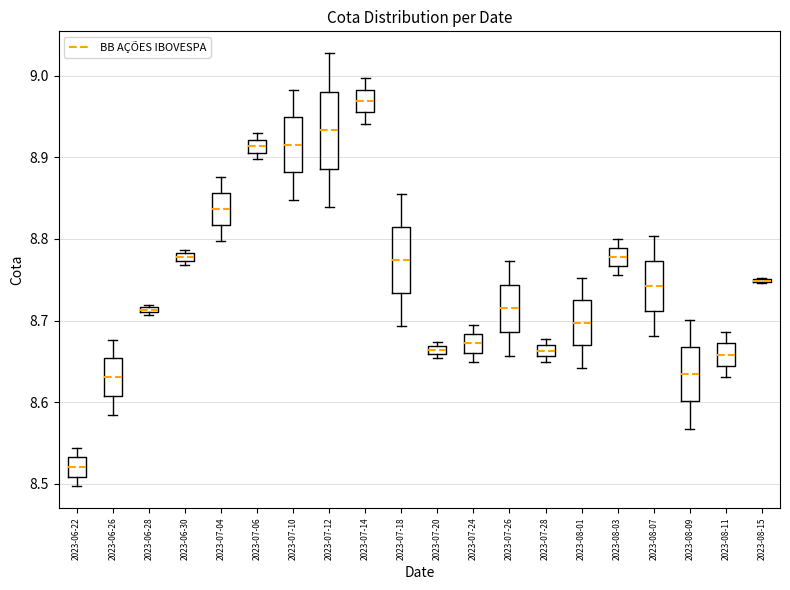

Where does the upper whisker of the box for 2023-07-10 end on the y-axis? The values are not printed on the chart, so give them approximately, as read against the axis.

8.98